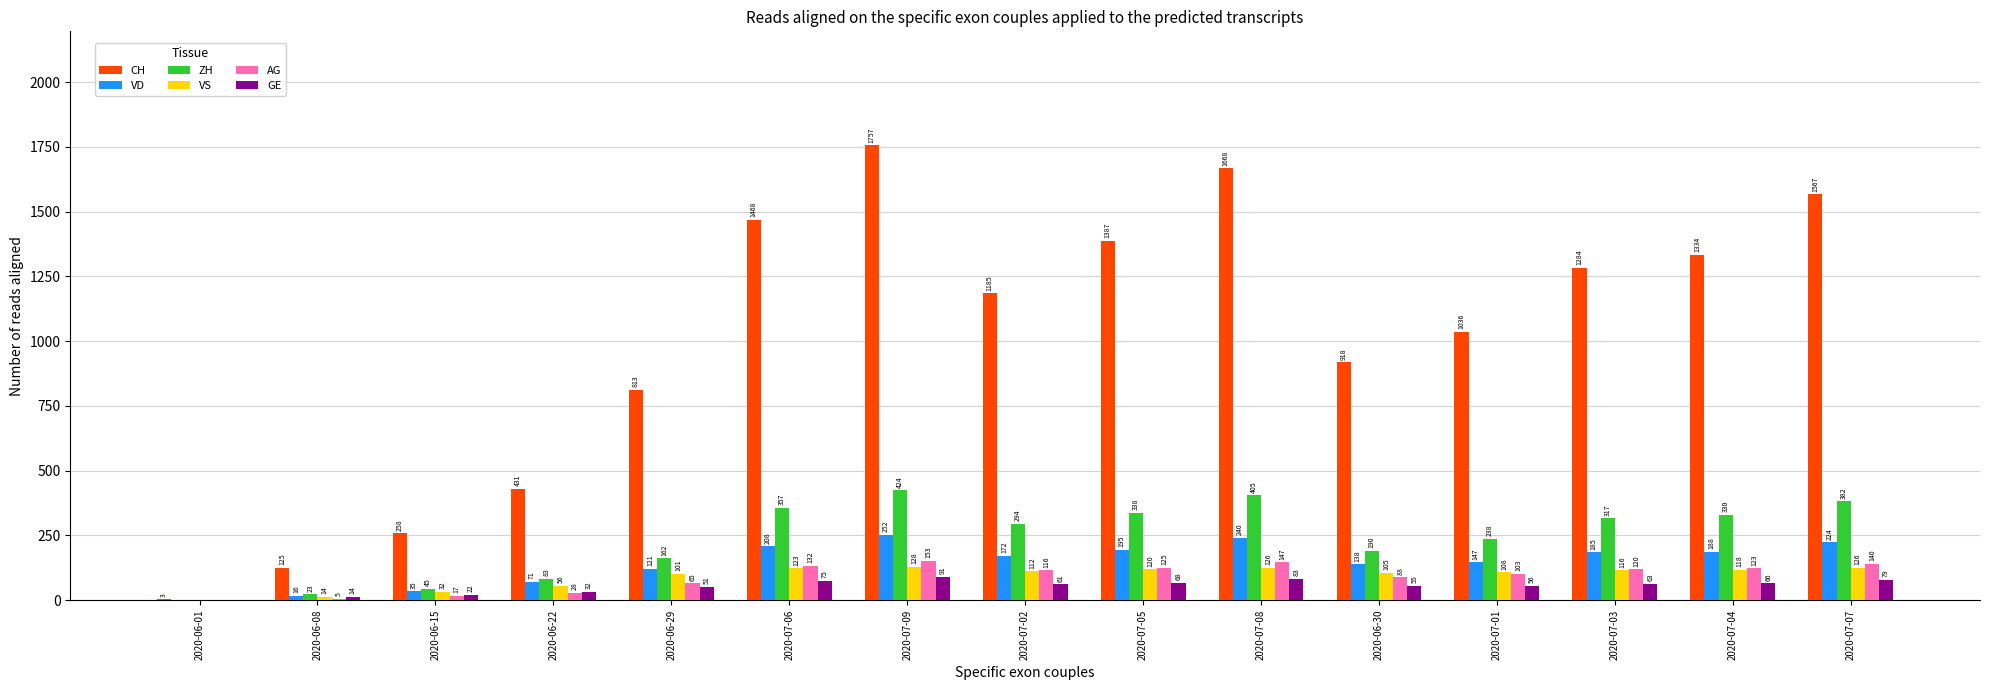

Where is VS nearest to the value 64?

2020-06-22